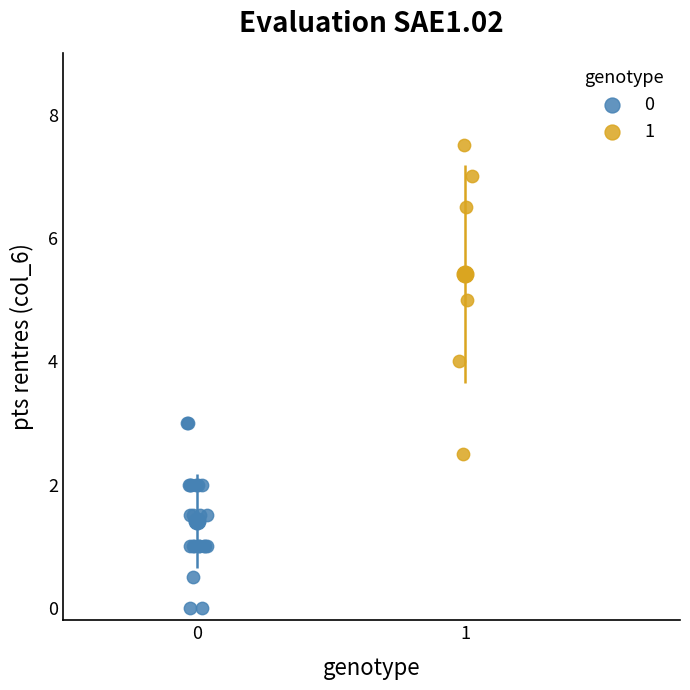

What are all the series names shown in the legend?

0, 1